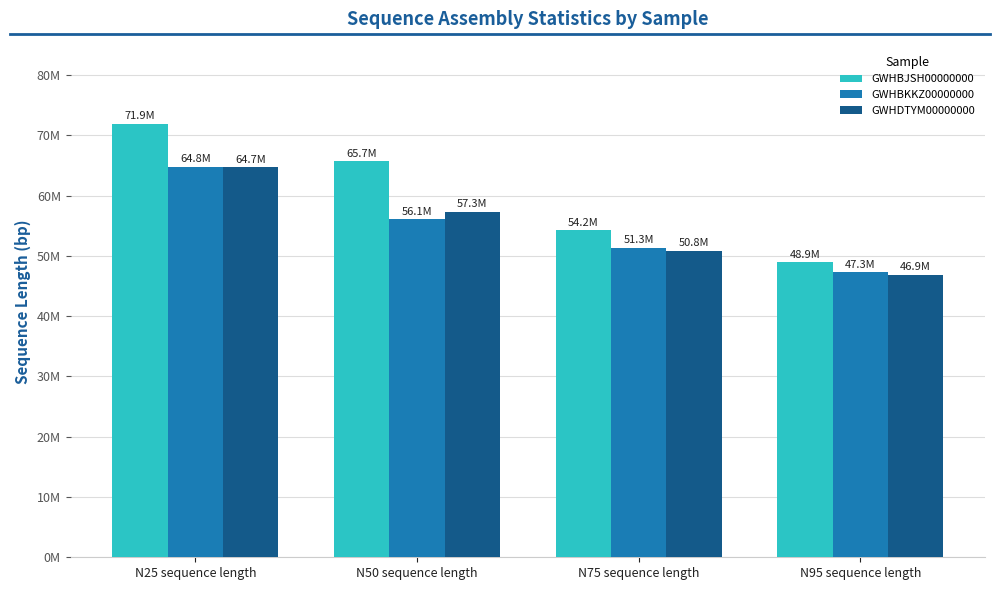

Does the chart contain stacked bars?

No